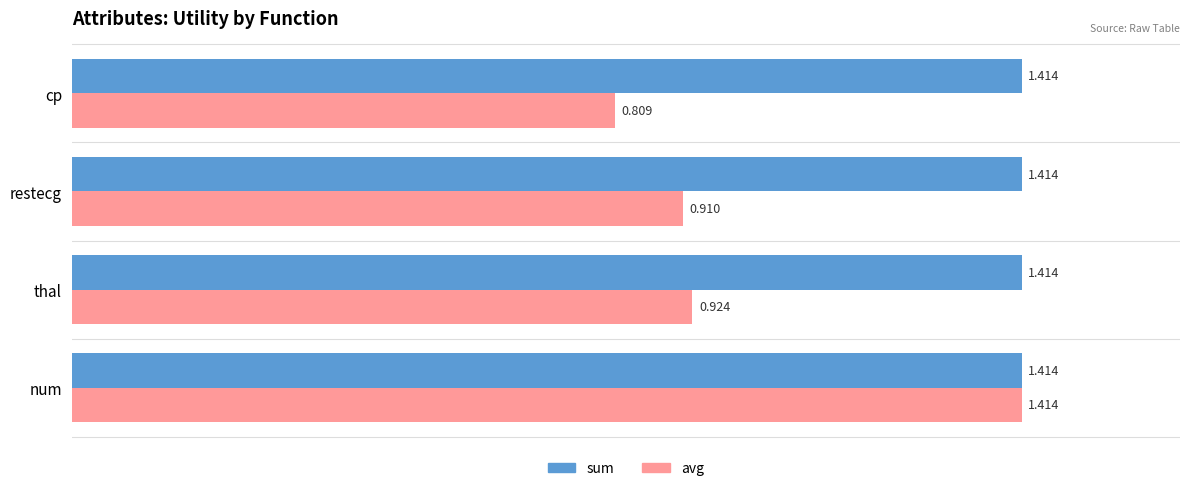

Which label corresponds to the smallest value in the chart?

cp